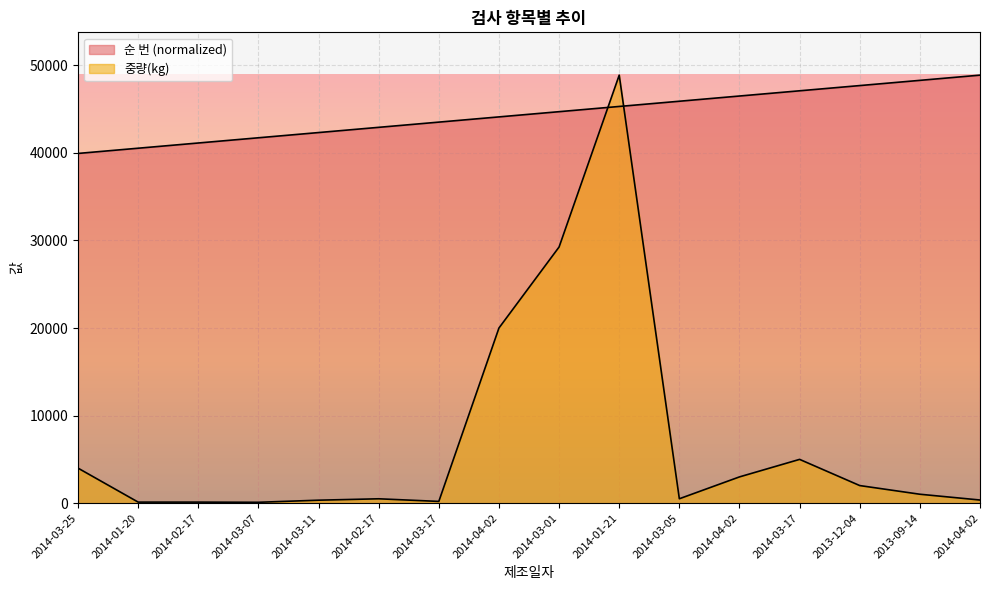

Where do 중량(kg) and 순 번 first cross each other?

2014-03-01 and 2014-01-21